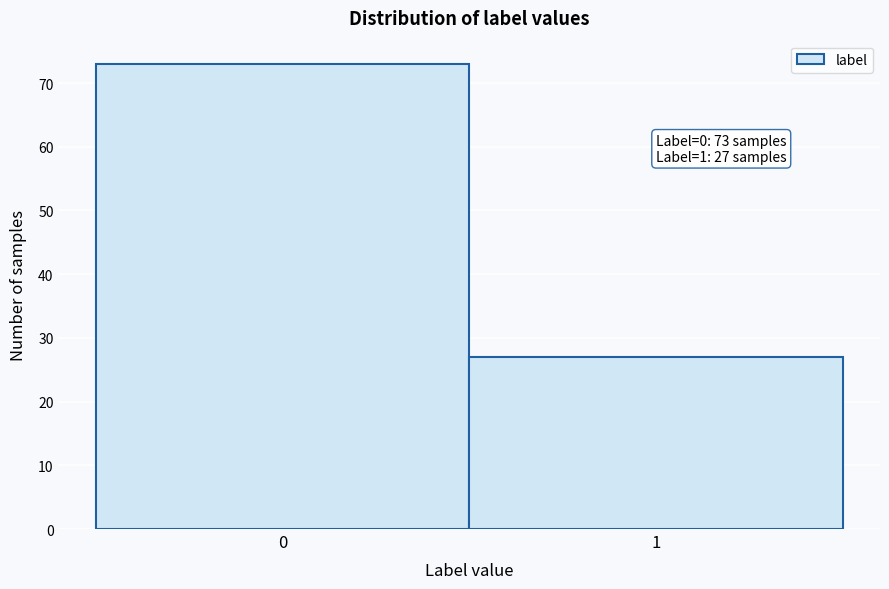

Reading left to right, list all the values displayed in this chart.

73	27